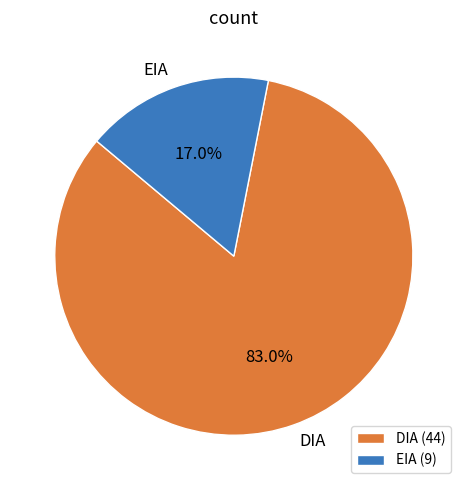

To the nearest percent, what portion does EIA represent?

17%